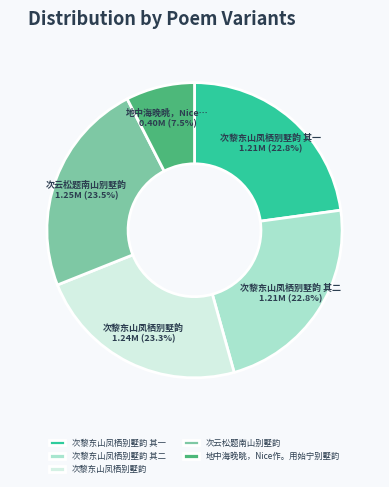

To the nearest percent, what is the difference between the 次云松题南山别墅韵 and 次黎东山凤栖别墅韵 其一 slice percentages?

1%